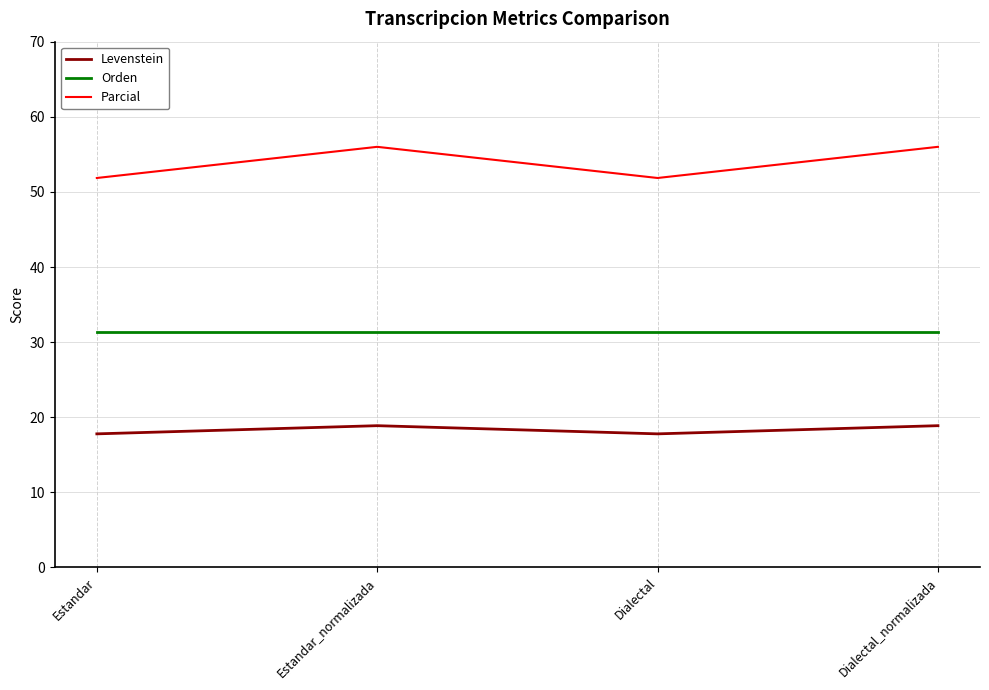

What position from the left is Dialectal_normalizada?

4